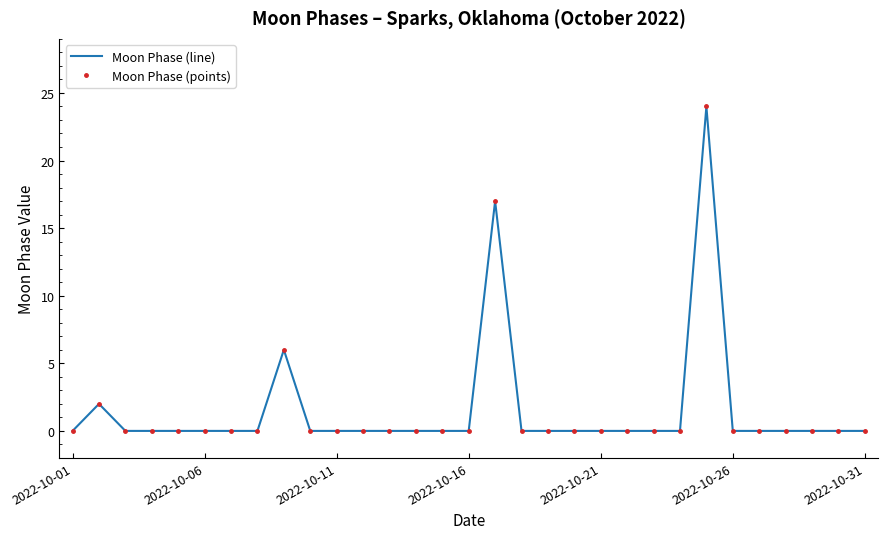

Which category has the lowest value across all series?

2022-10-01